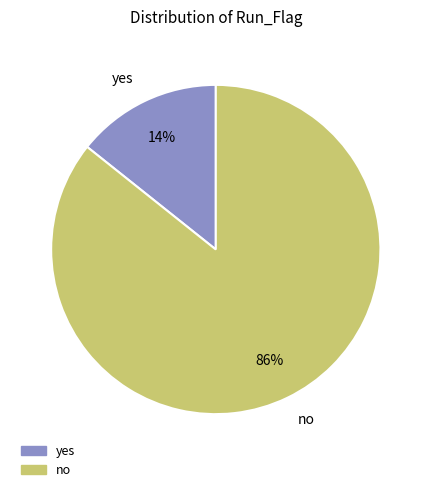

Rank the categories by value from lowest to highest.

yes, no